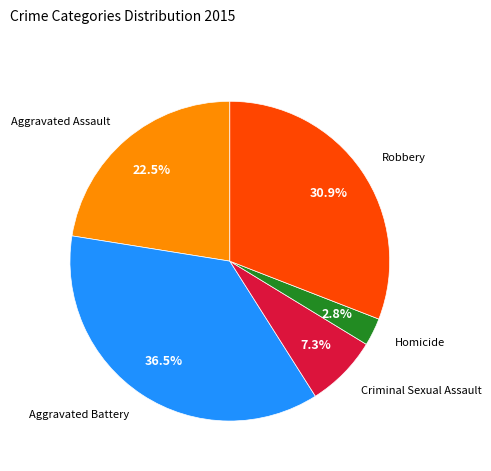

Count the number of slices in the pie.

5